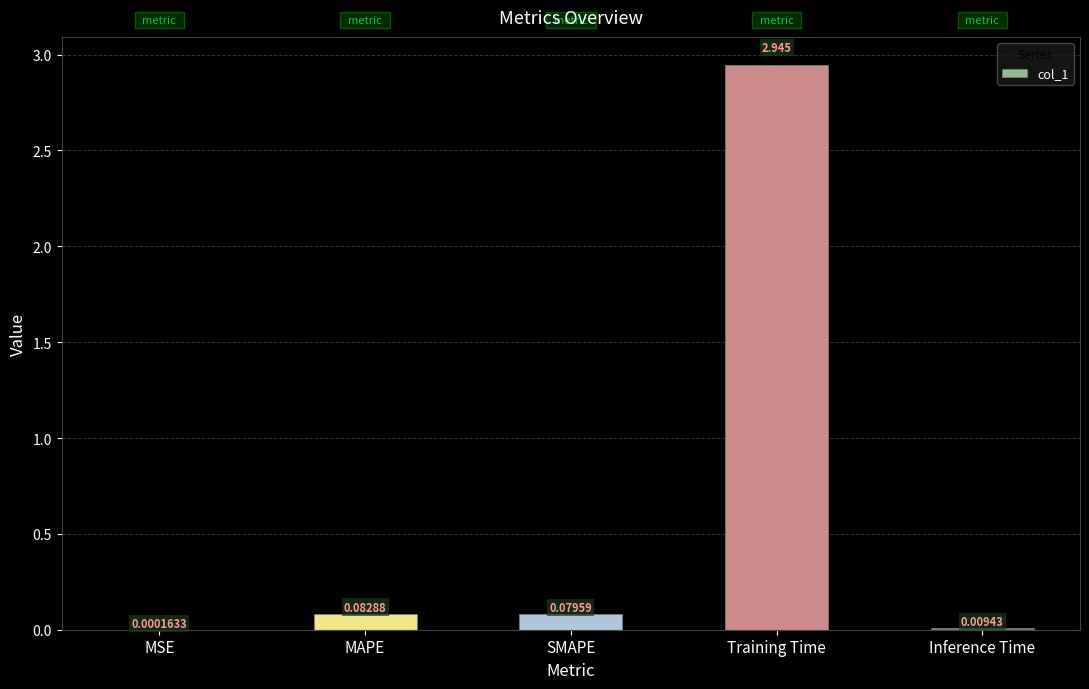

What is the average value?

0.6